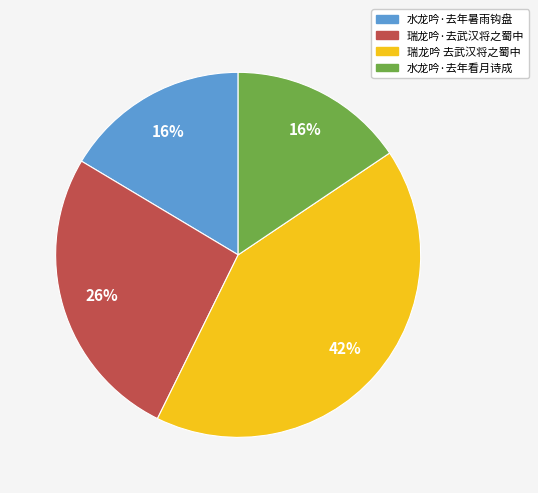

To the nearest percent, what portion does 瑞龙吟·去武汉将之蜀中 represent?

26%